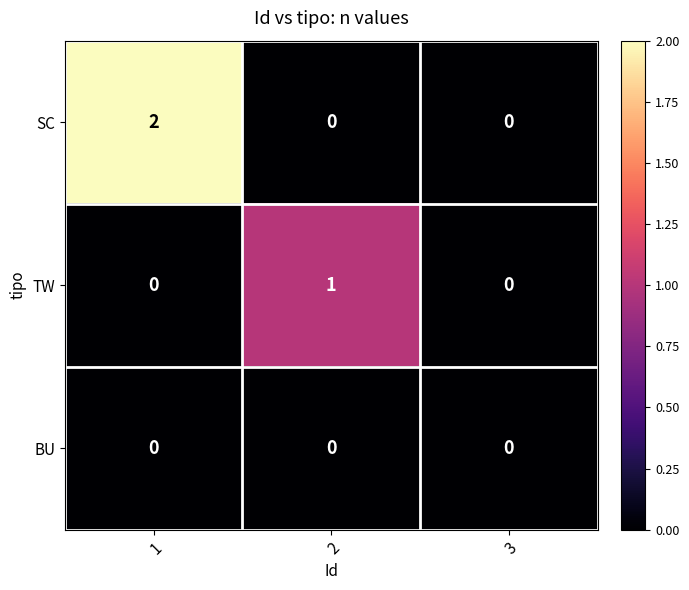

What is the spread (max minus min) of values at 1?

2